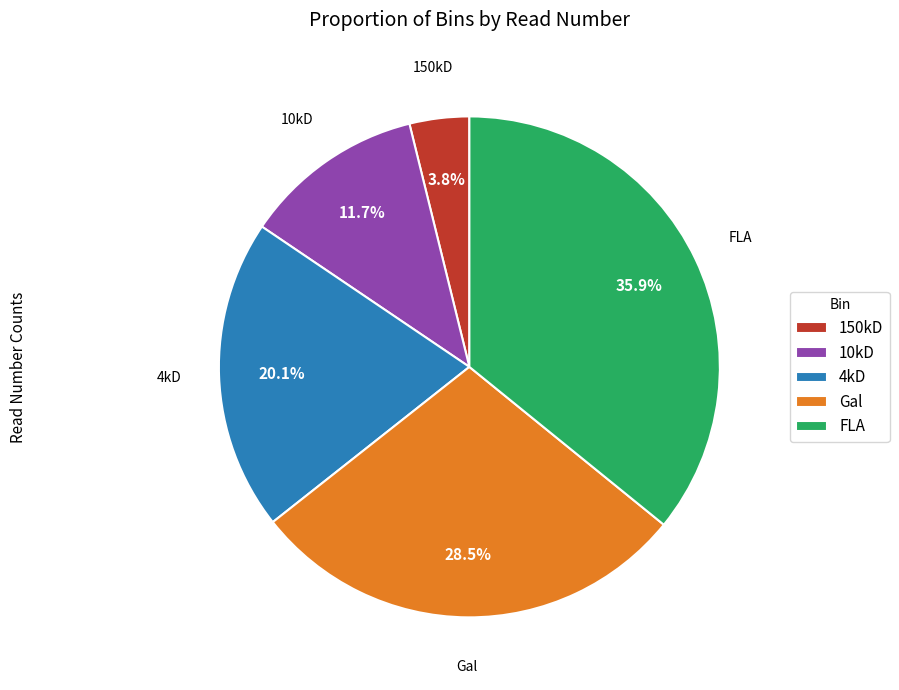

How many slices are in this pie chart?

5